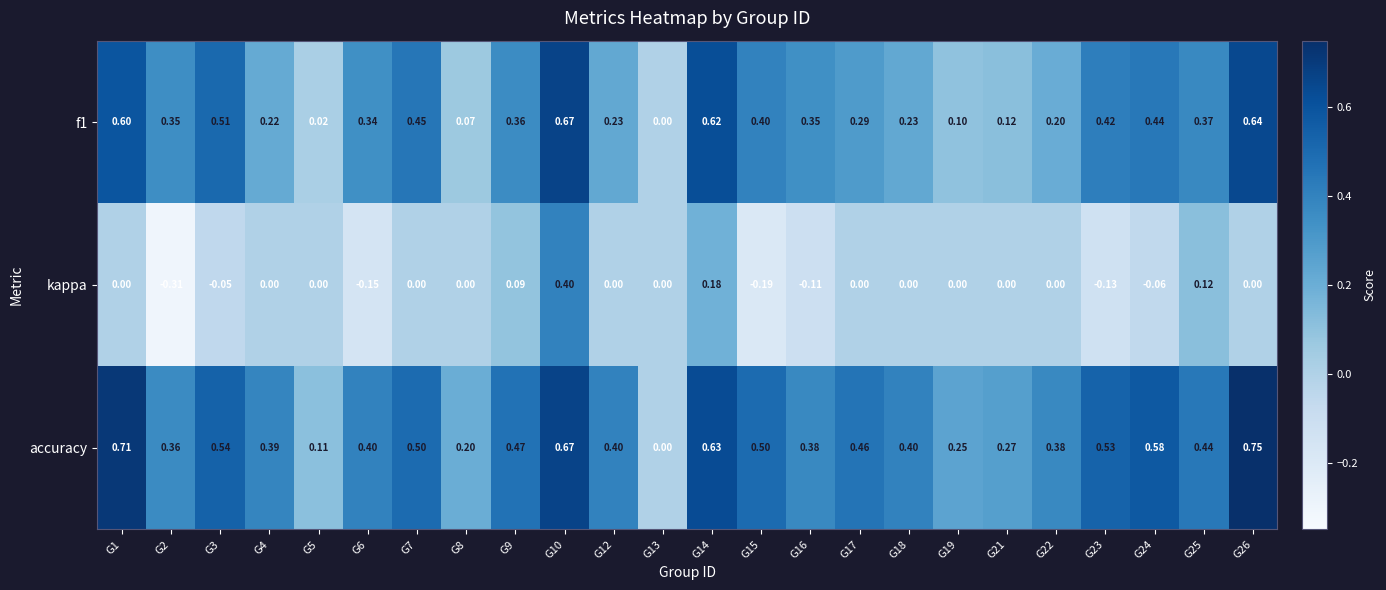

Is the value of kappa at G13 greater than the value of f1 at G15?

No